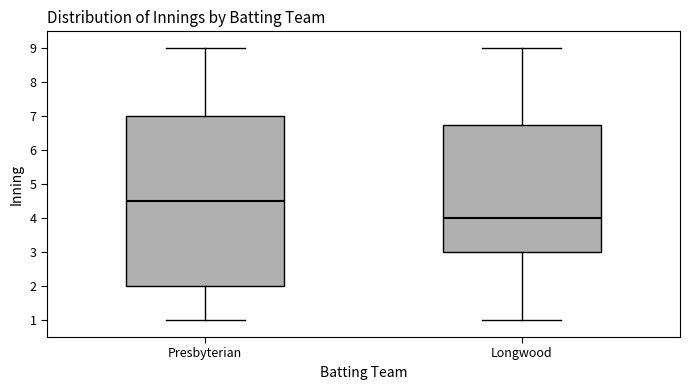

Reading left to right, transcribe this box plot: for each box, give where its median line is, the range the box spans, and where its two whiskers end, as read against the y-axis. The values are not printed on the chart, so give them approximately, as read against the axis.

Presbyterian: median 4.5, box 2.0 to 7.0, whiskers 1.0 to 9.0
Longwood: median 4.0, box 3.0 to 6.8, whiskers 1.0 to 9.0